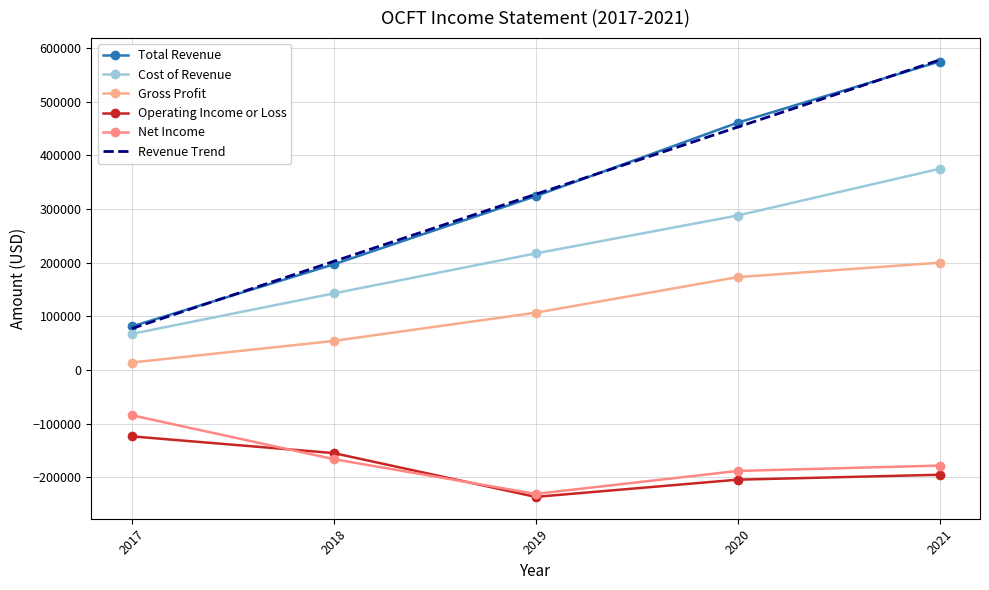

At which category is the sum across all series the highest?

2021